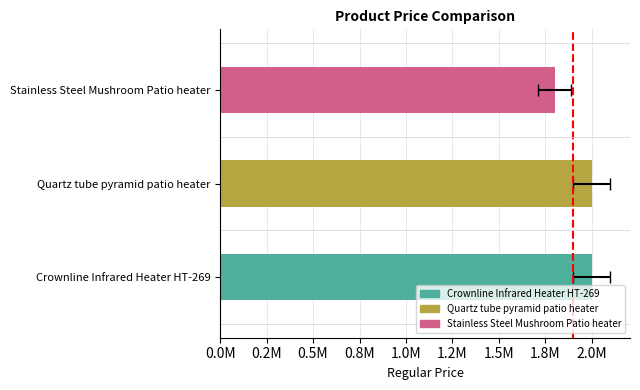

What position from the left is Stainless Steel Mushroom Patio heater?

3